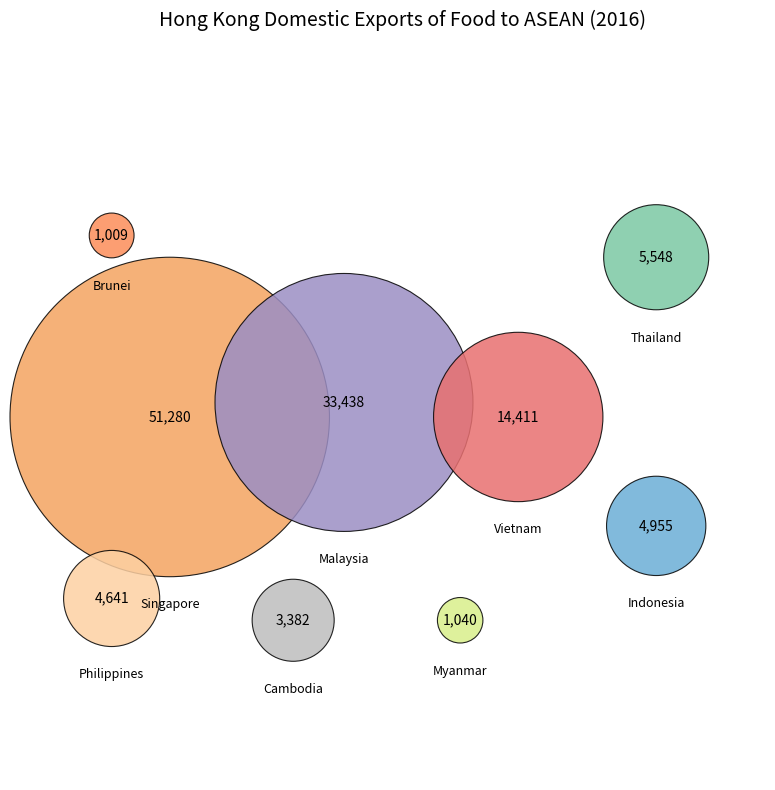

To the nearest percent, what portion does VIETNAM represent?

12%